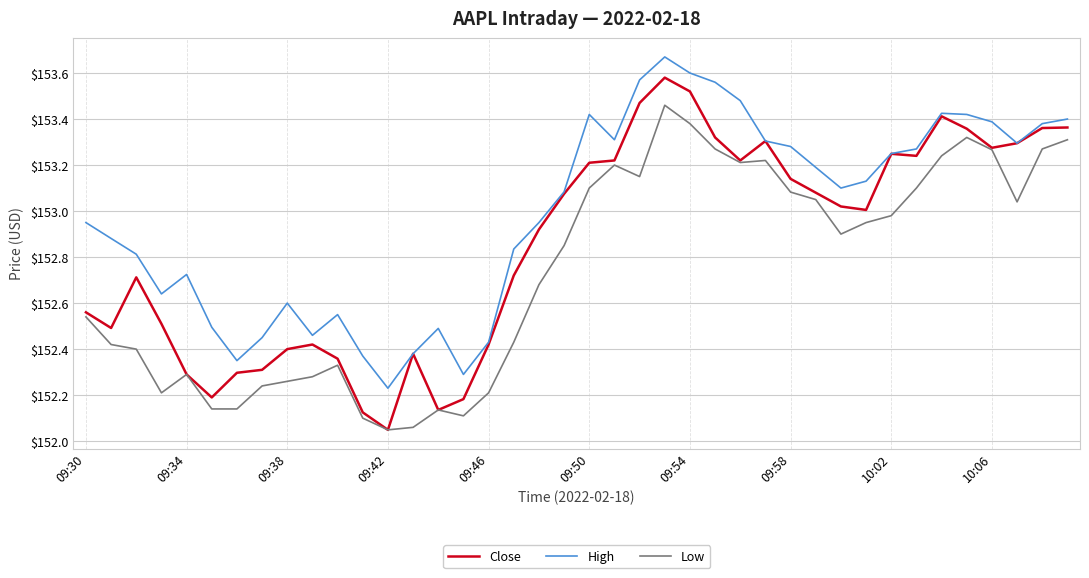

True or false: Low and High intersect in this chart.

False